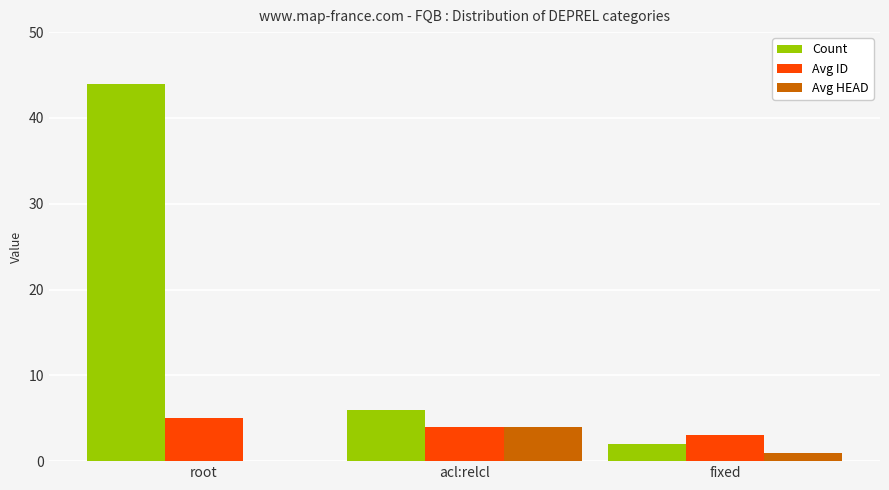

Where is Count nearest to the value 23?

acl:relcl